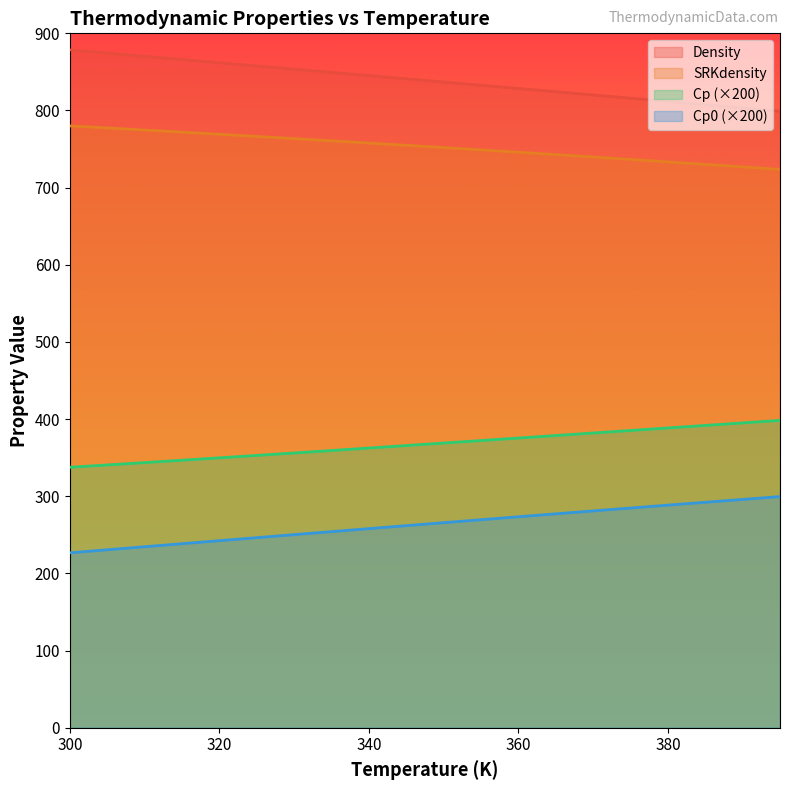

At 360, list the series in order from largest to smallest.

Density, SRKdensity, Cp (×200), Cp0 (×200)